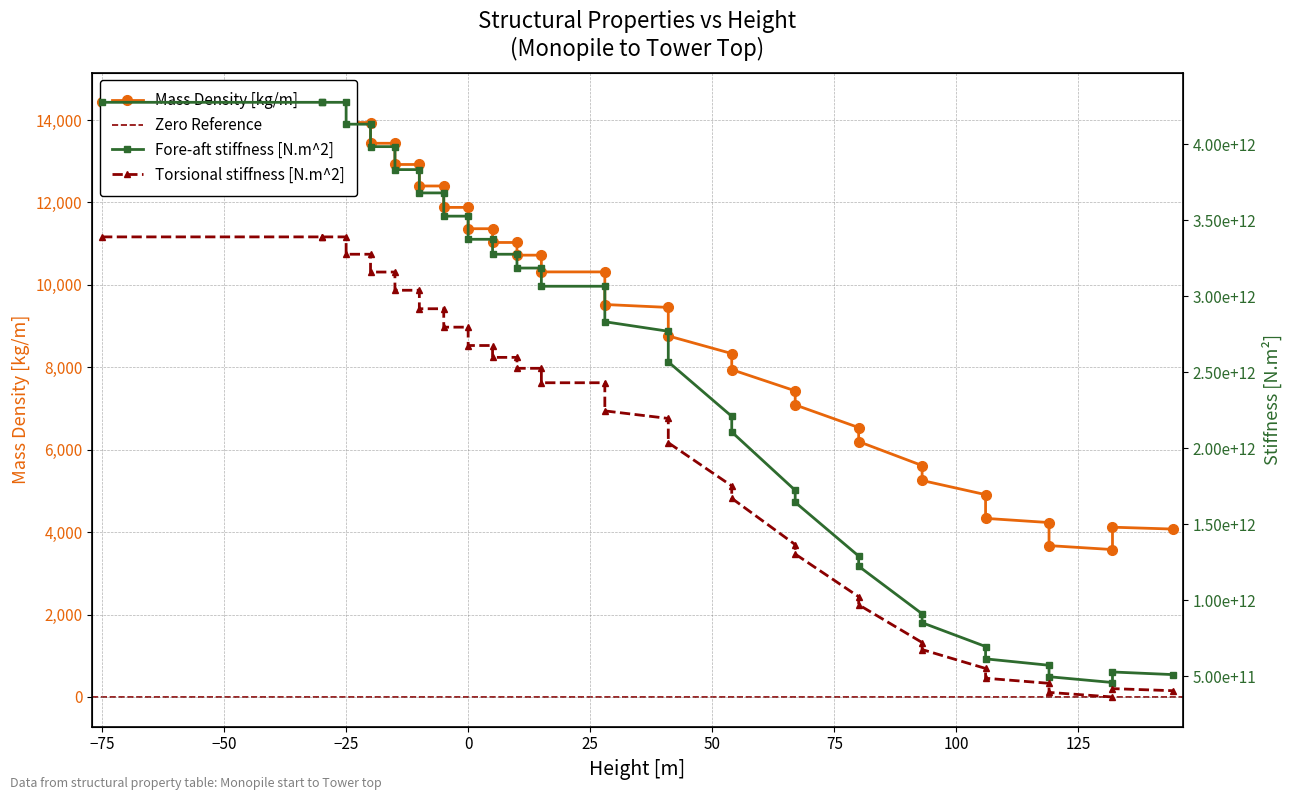

List the series in order of their peak value, lowest first.

Mass Density [kg/m], Torsional stiffness [N.m^2], Fore-aft stiffness [N.m^2]